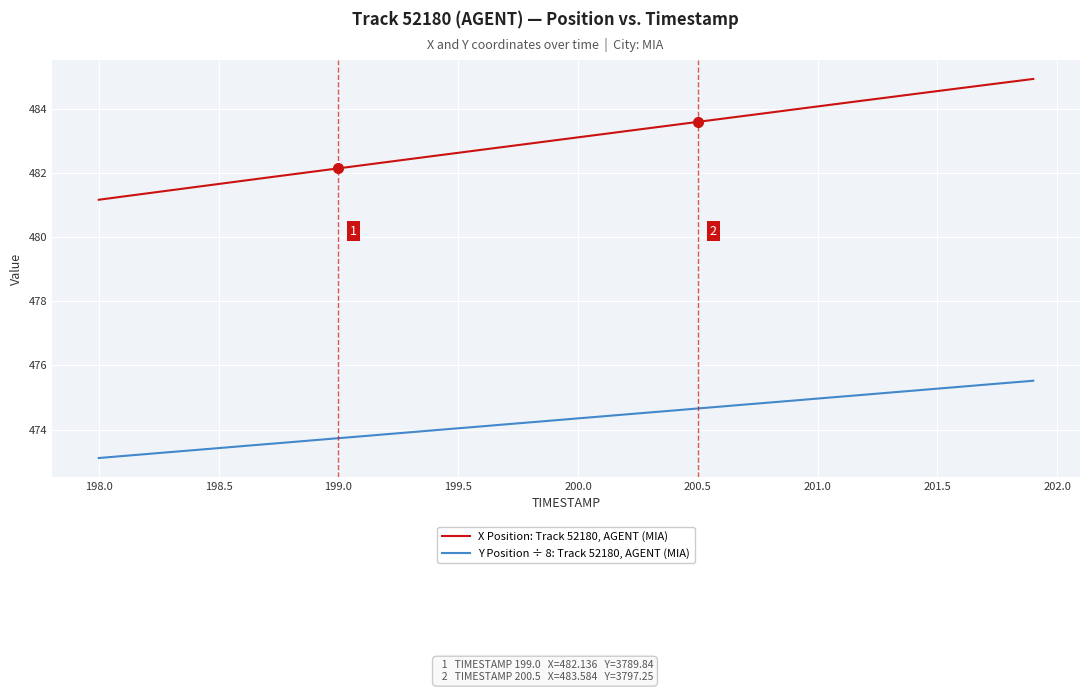

What is the difference between the maximum and minimum values in the X Position: Track 52180, AGENT (MIA) series?

3.8